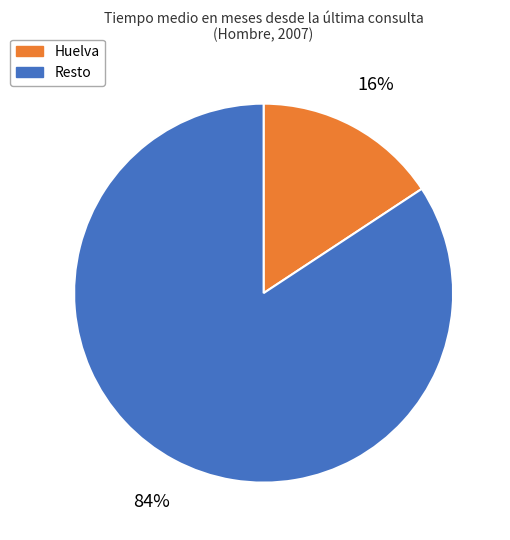

Is there any slice that represents more than half of the pie?

Yes